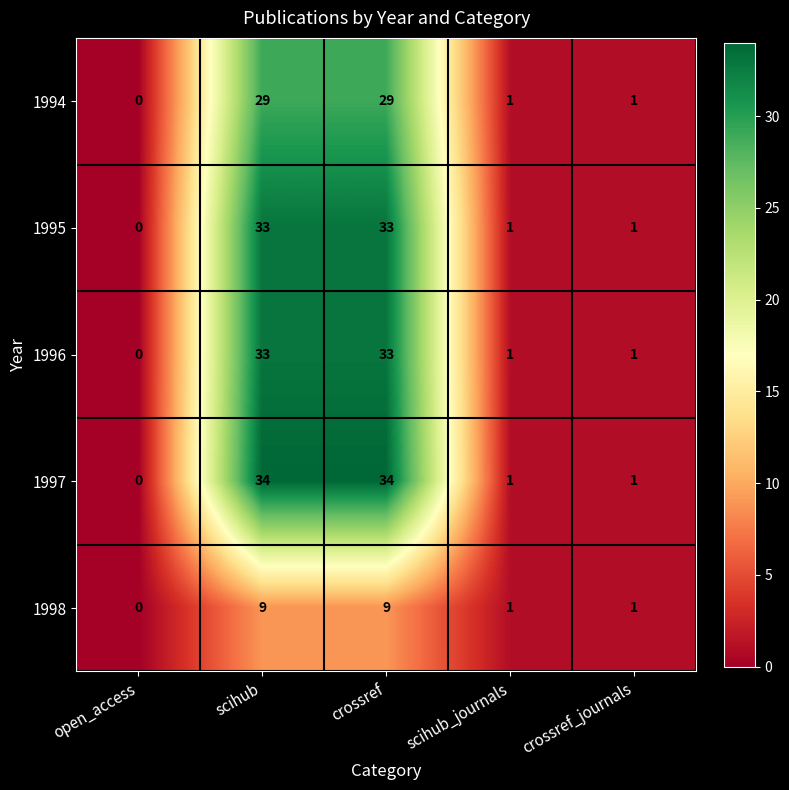

Which series changed the most between open_access and crossref?

1997